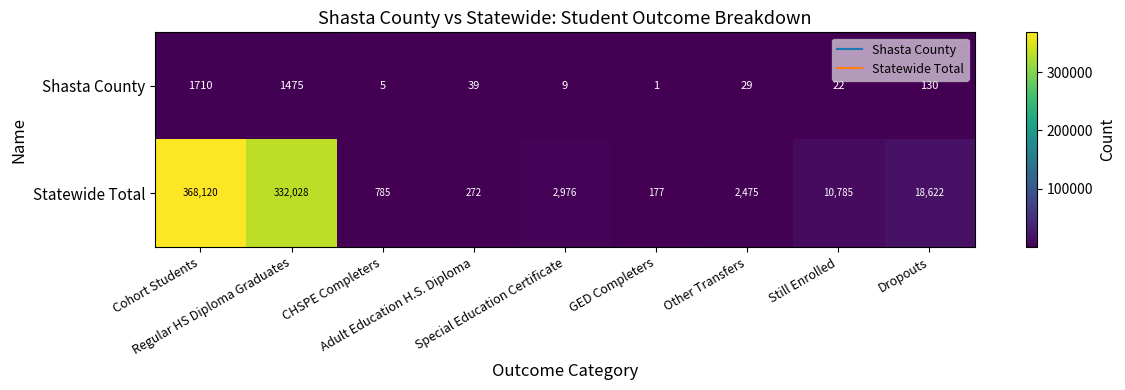

Which series has the largest range (max minus min)?

Statewide Total